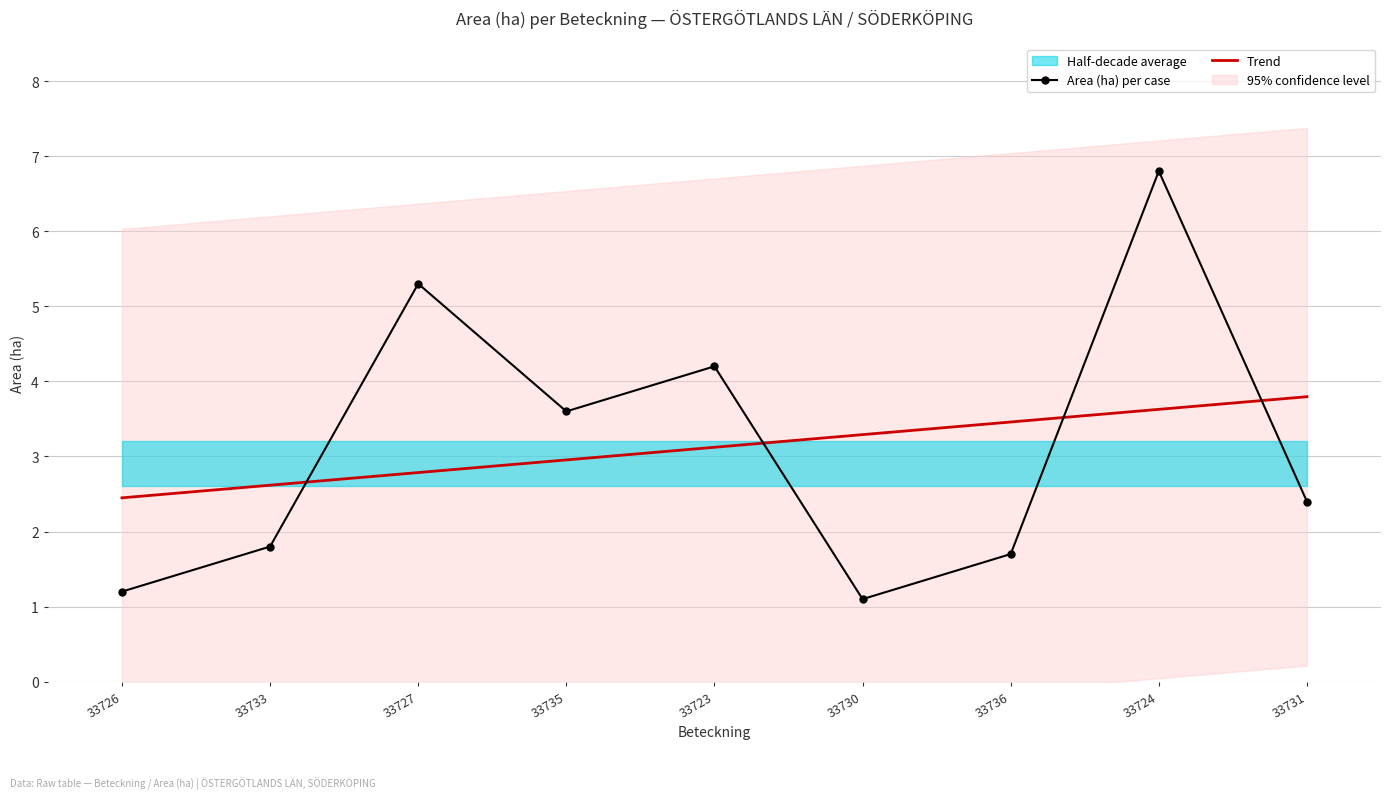

What is the label of the 8th point from the right?

33733